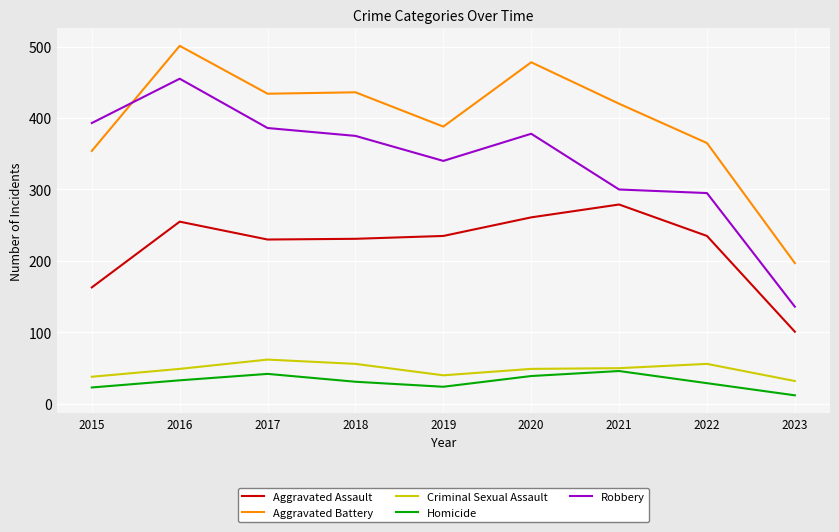

Which category has the lowest value in the Robbery series?

2023